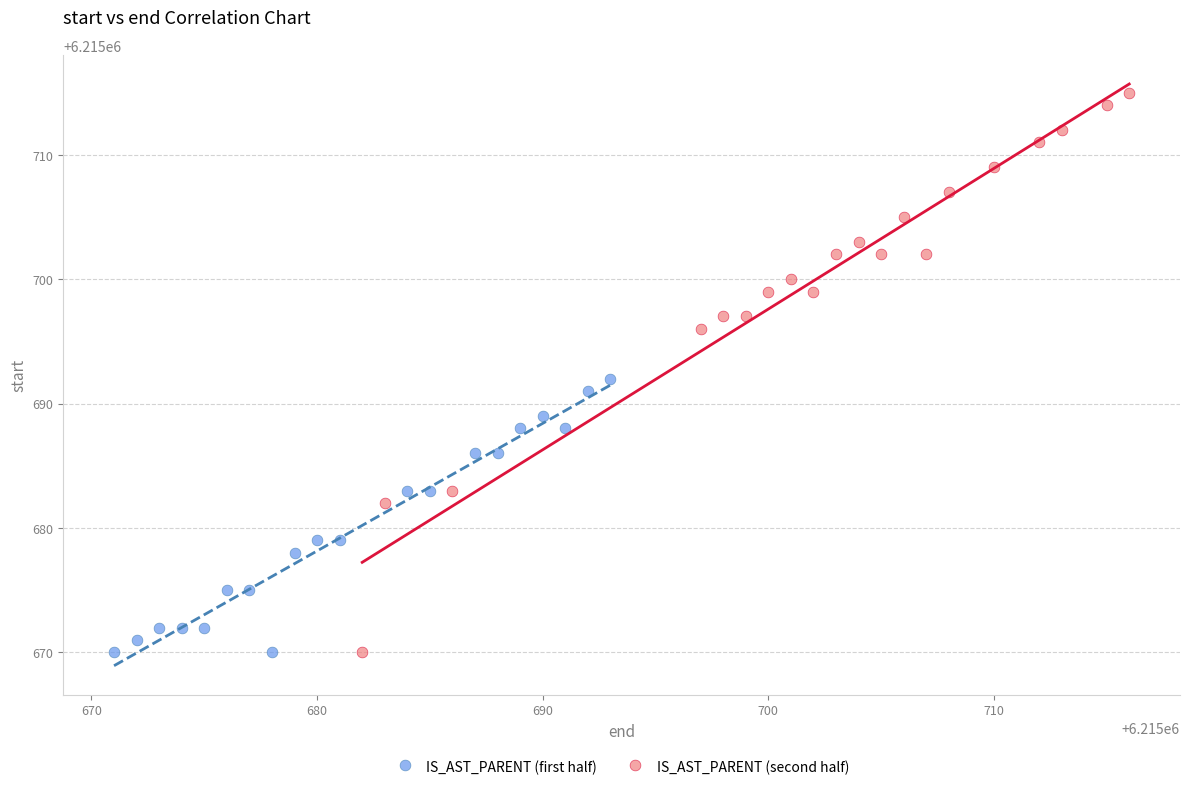

Which series has the widest spread of Y values?

IS_AST_PARENT (second half)